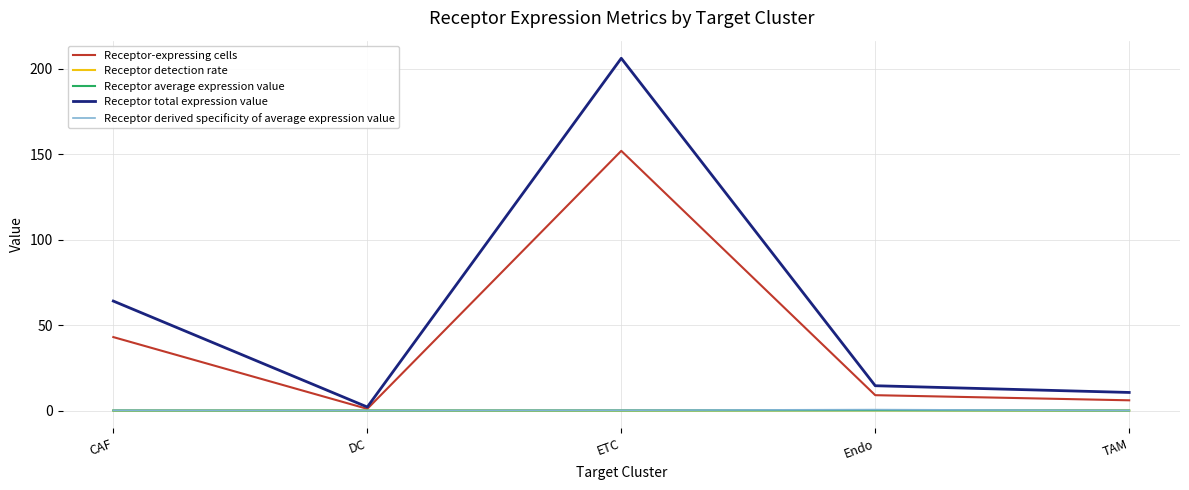

Which series has the largest range (max minus min)?

Receptor total expression value